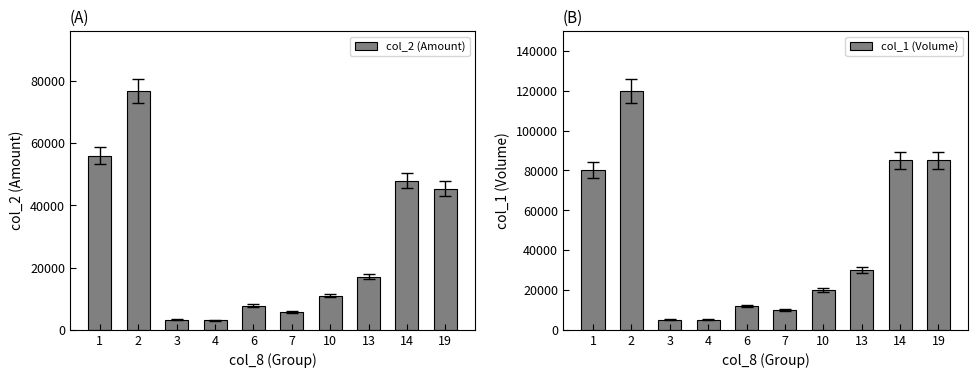

How many data points in col_2 (Amount) are less than 17100?

5